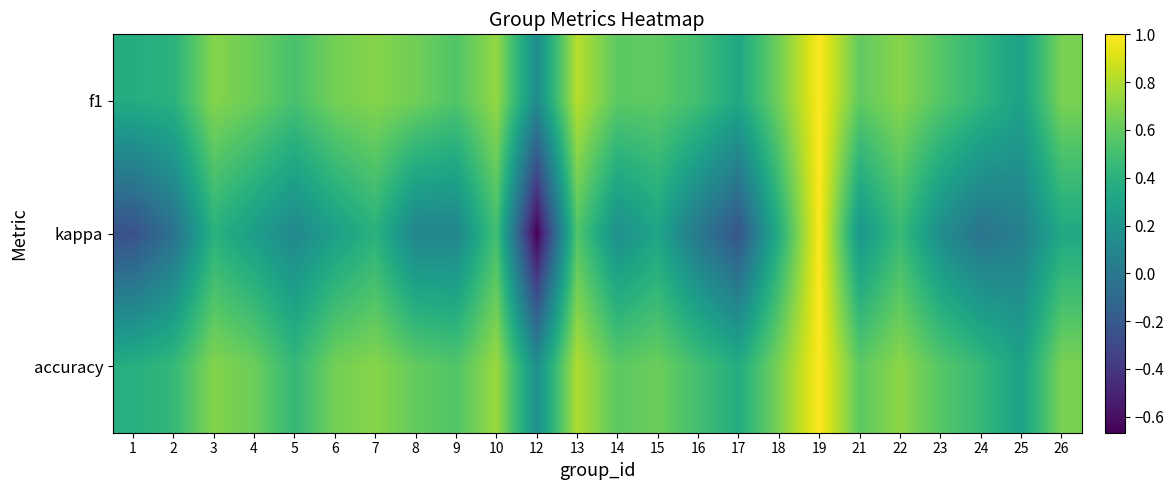

Which label corresponds to the largest value in the chart?

19